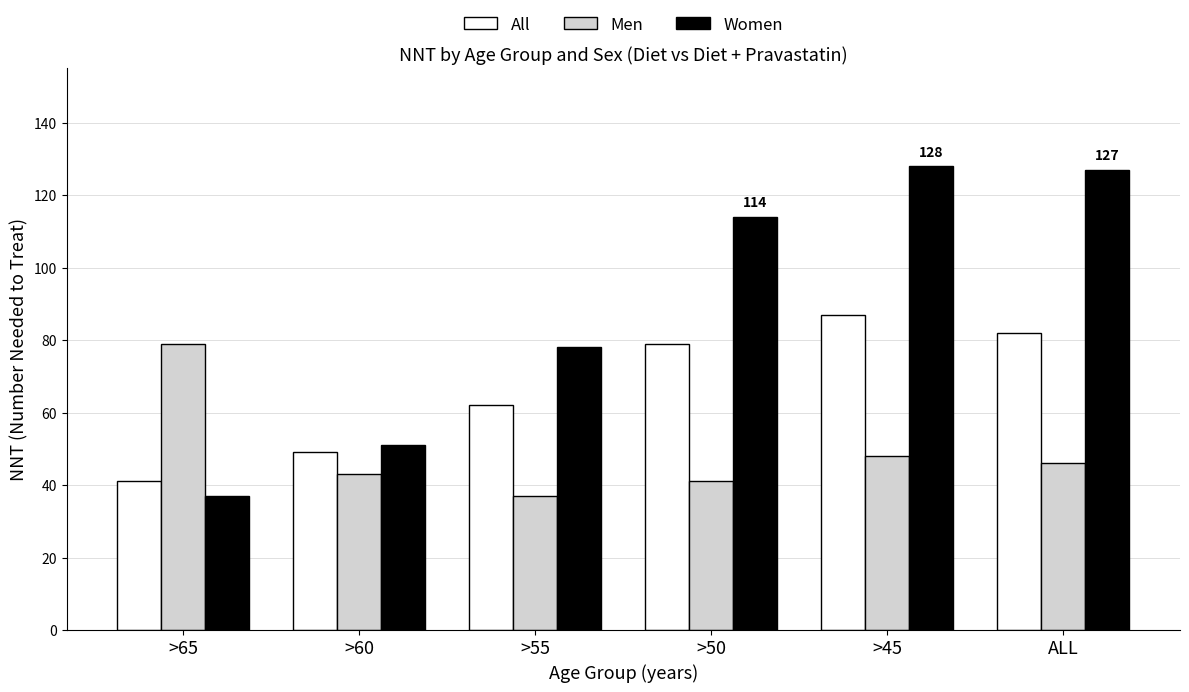

What position from the left is >65?

1